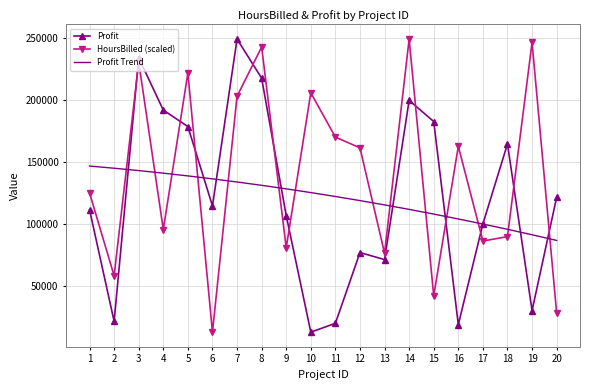

The value of Profit Trend at 3 is 85142.0. True or false?

False